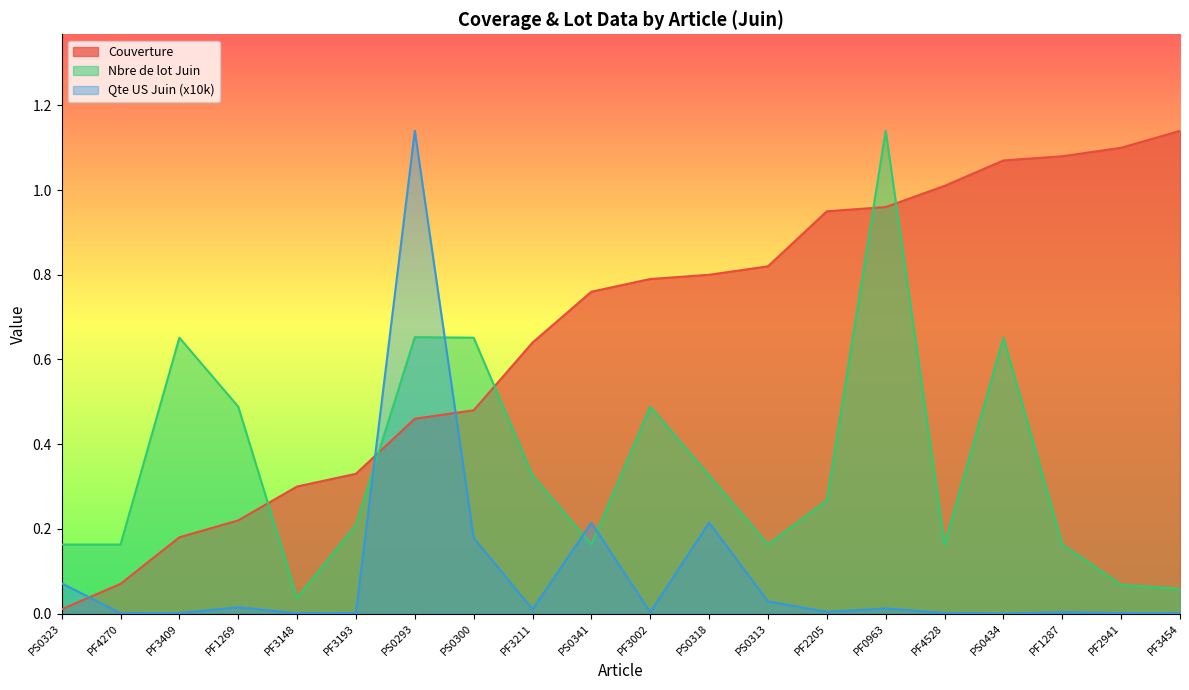

How many interior local valleys does the Qte US Juin (x10k) series have?

6